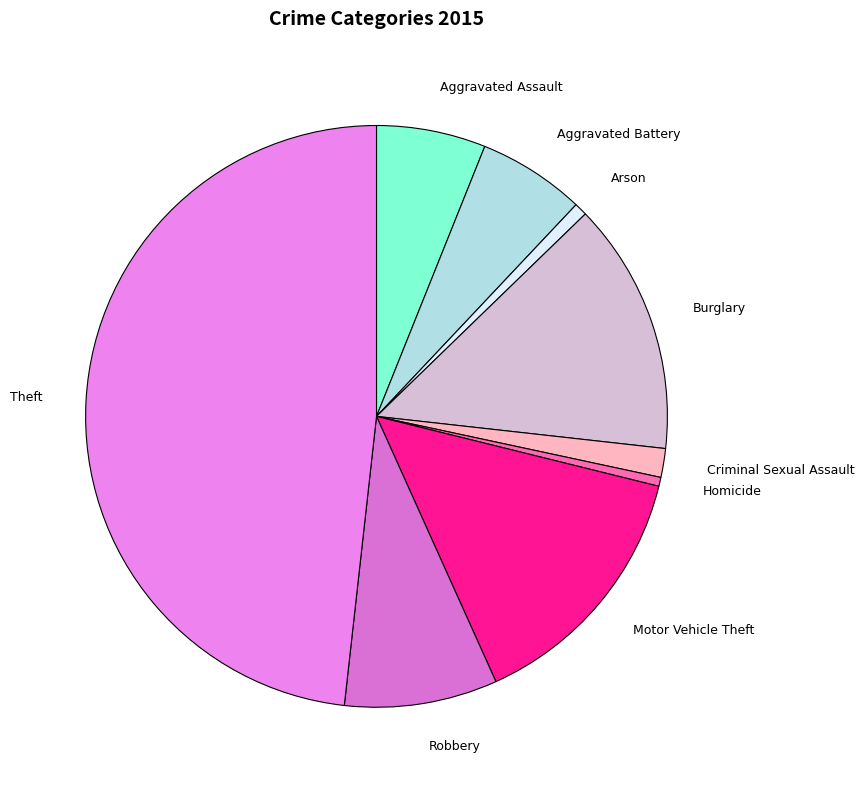

How many slices are in this pie chart?

9